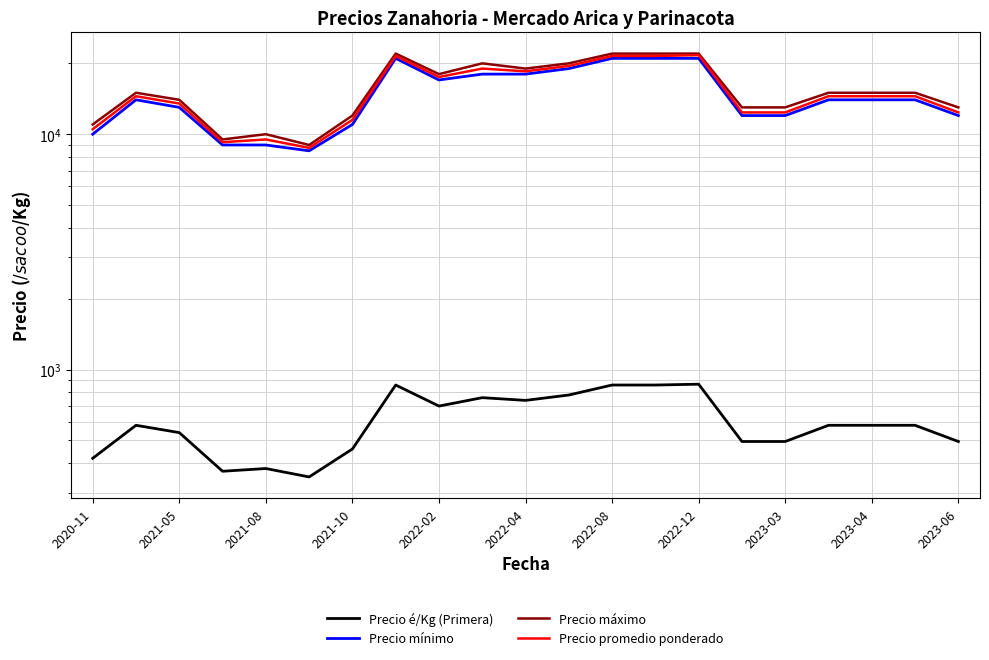

True or false: Precio promedio ponderado has more than 0 interior local peaks.

True